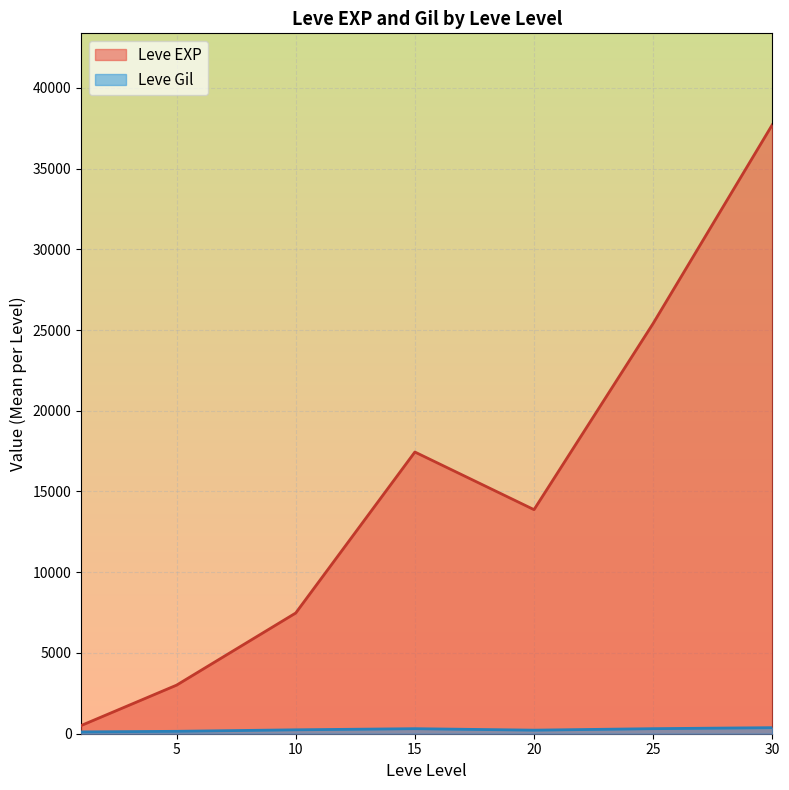

Which series has the largest range (max minus min)?

Leve EXP